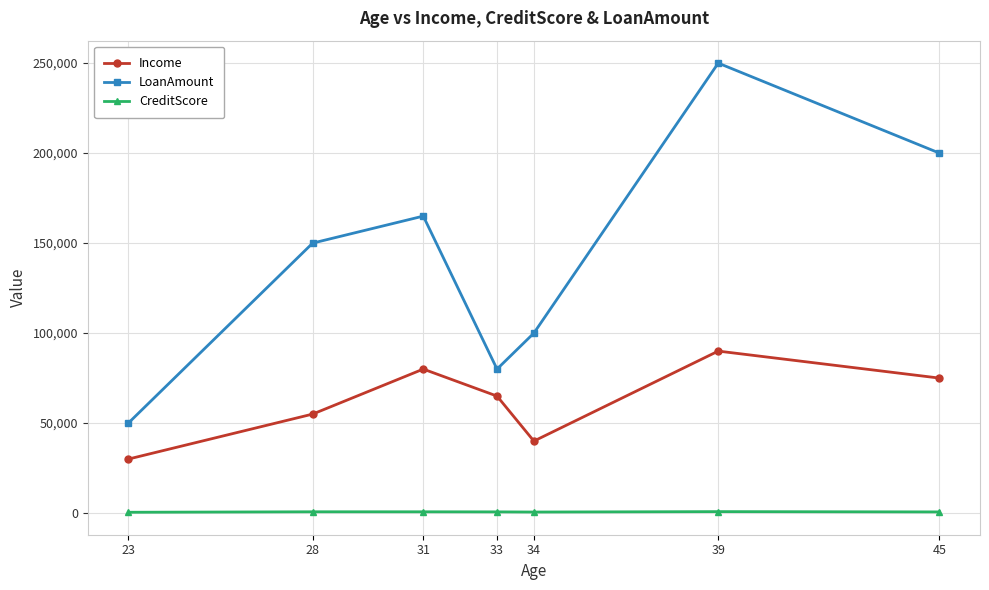

True or false: CreditScore has more than 0 interior local peaks.

True